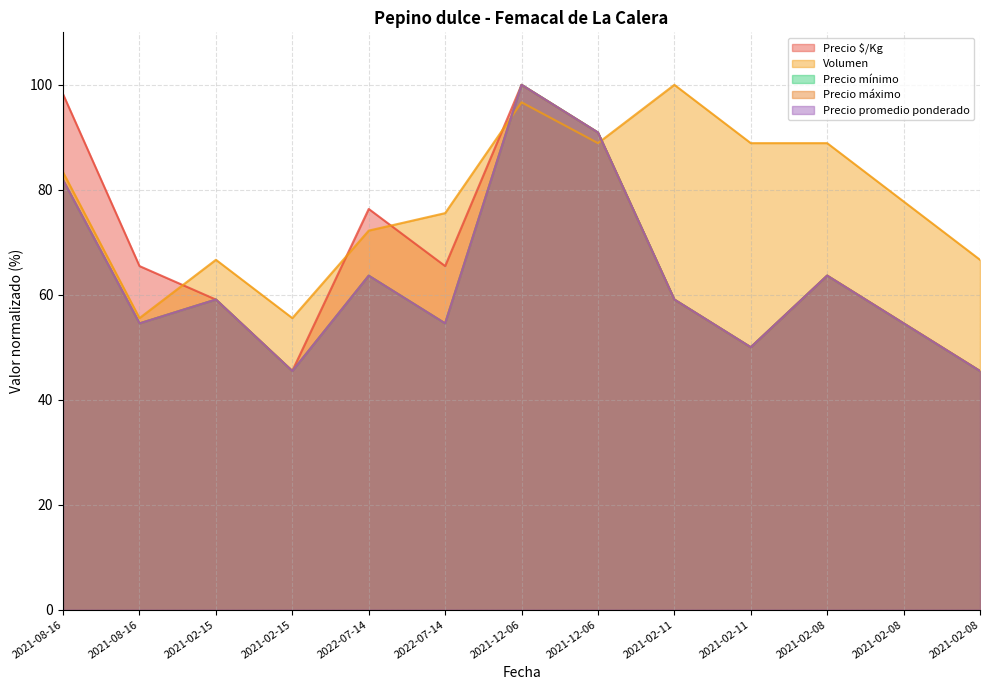

What is the greatest value displayed?

100.0